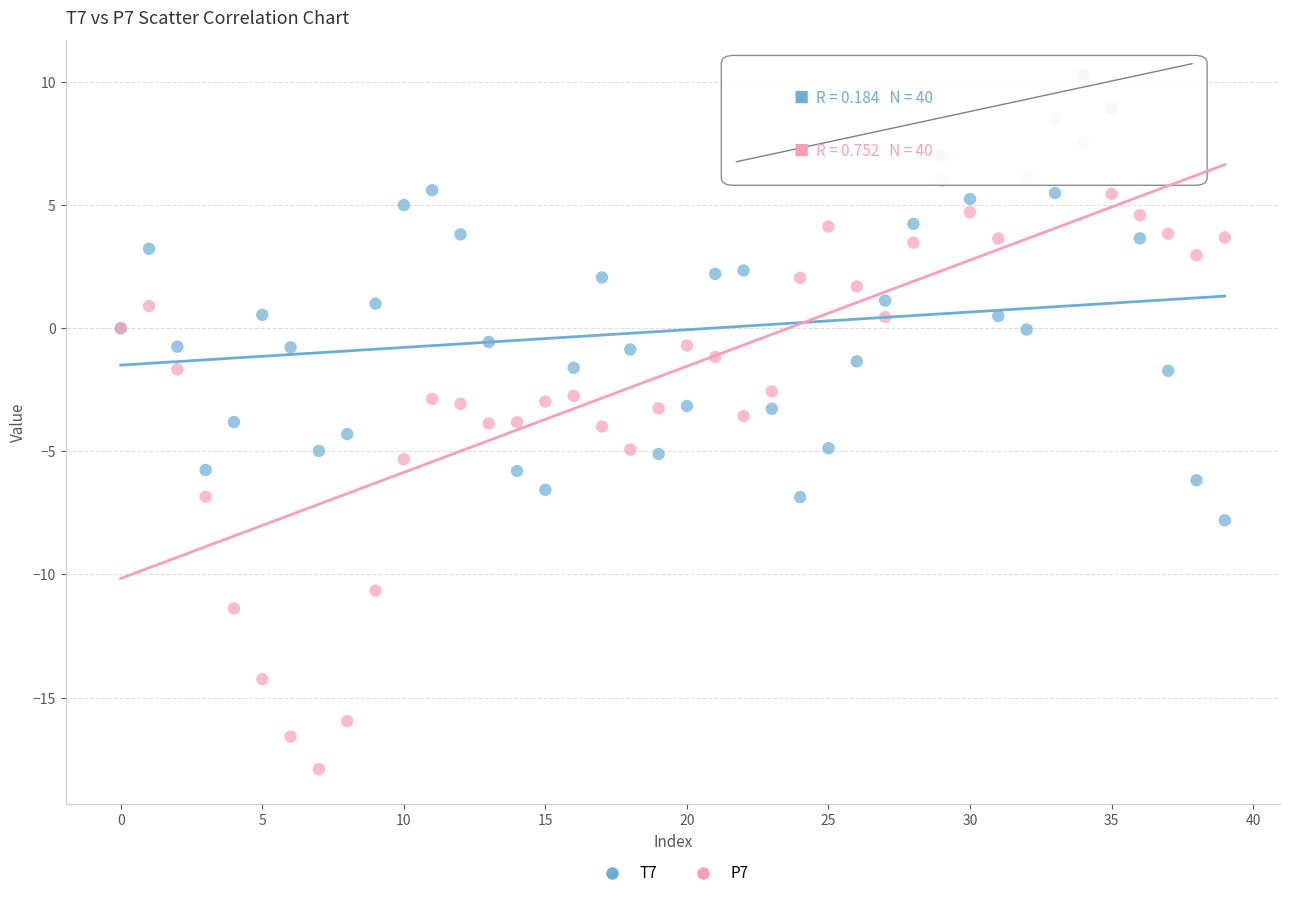

Which series has the widest spread of Y values?

P7